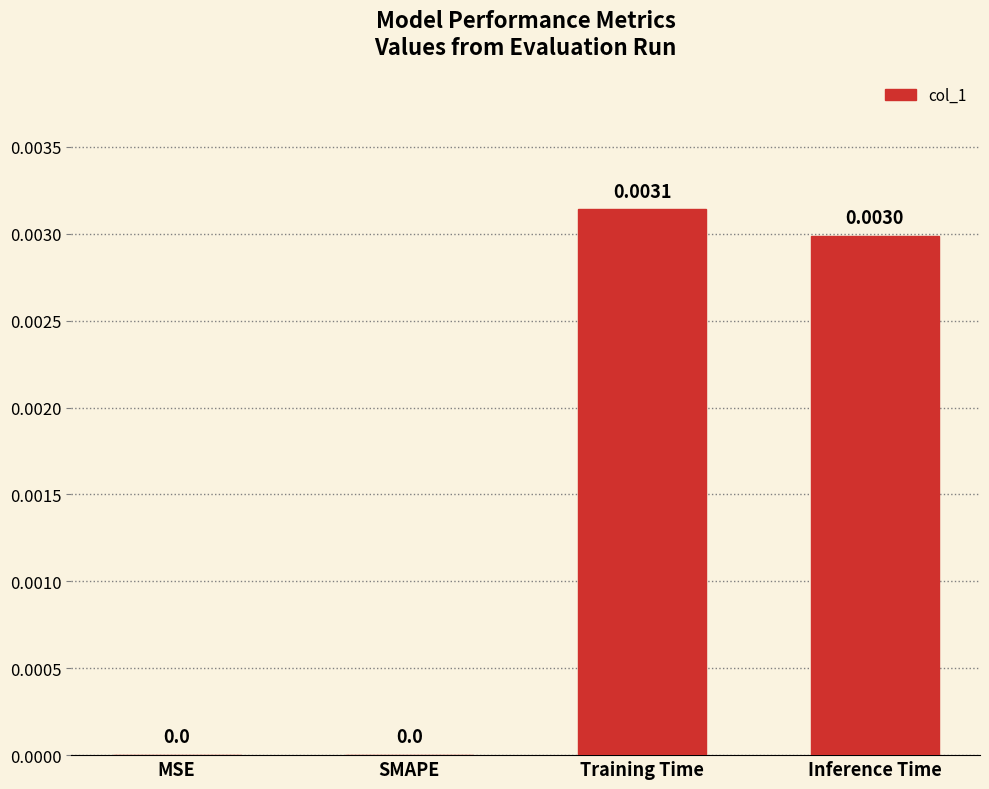

At which category does the chart reach its peak across all series?

Training Time